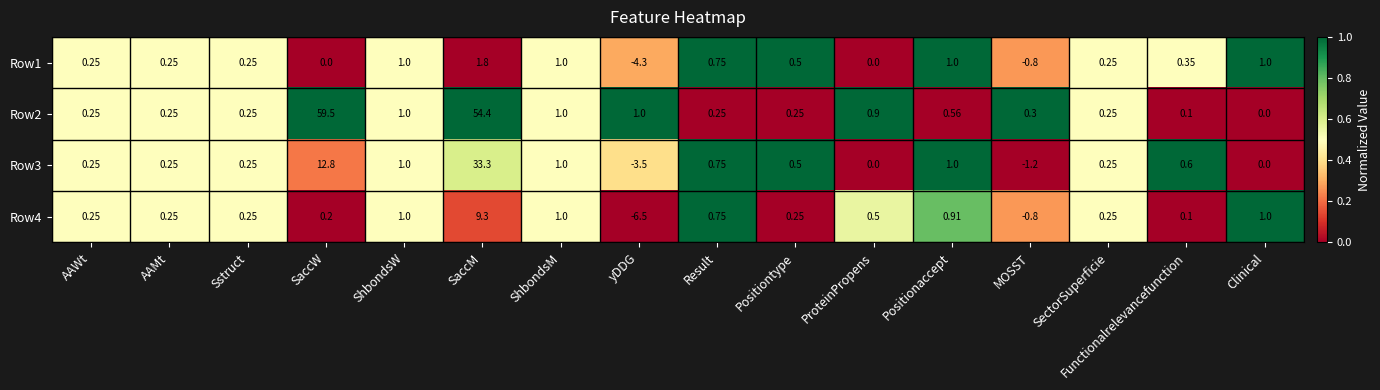

At which category does the chart reach its minimum across all series?

yDDG